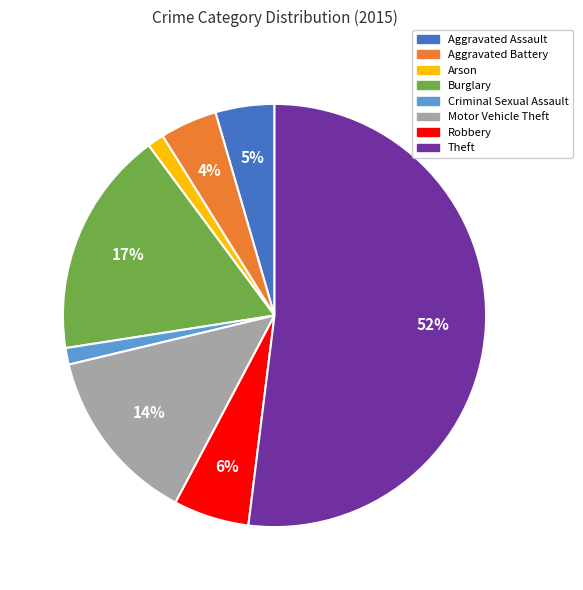

To the nearest percent, what is the difference between the Robbery and Criminal Sexual Assault slice percentages?

5%